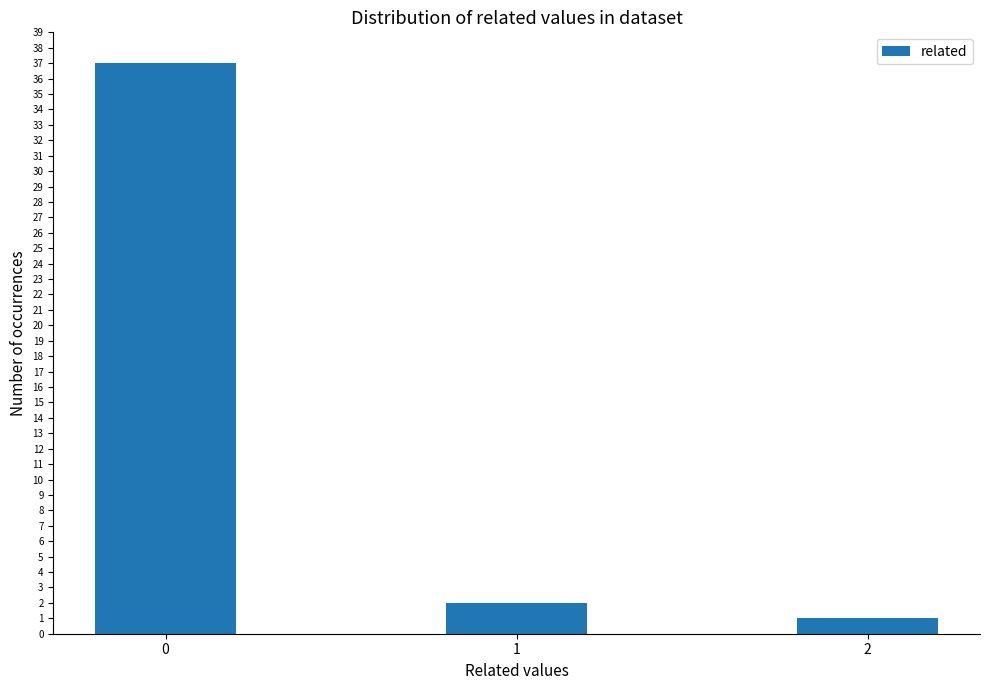

How many data points are less than 2?

1